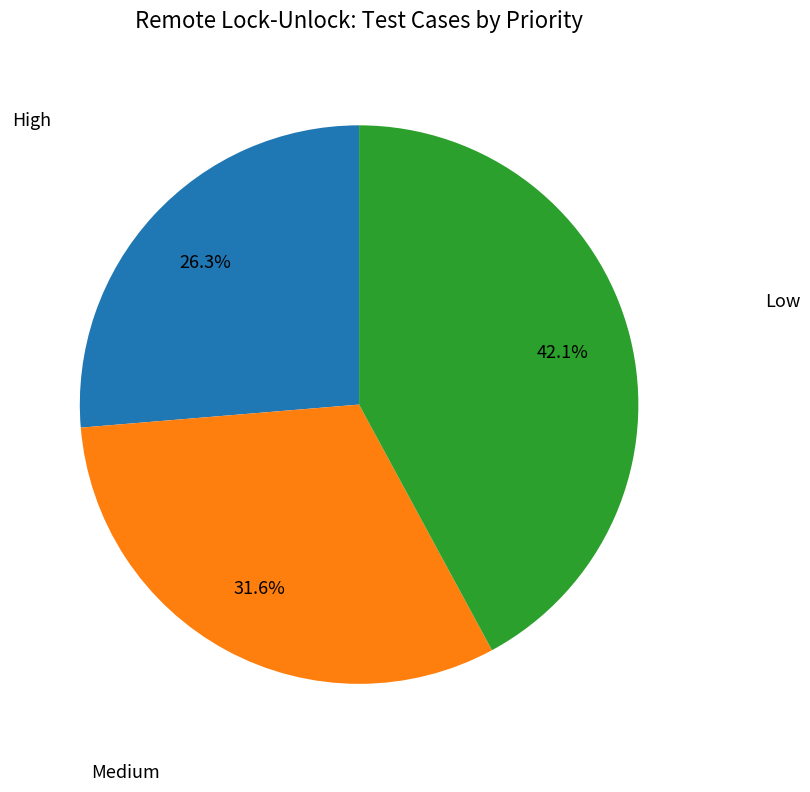

Is it true that Low is 34% of the pie?

False